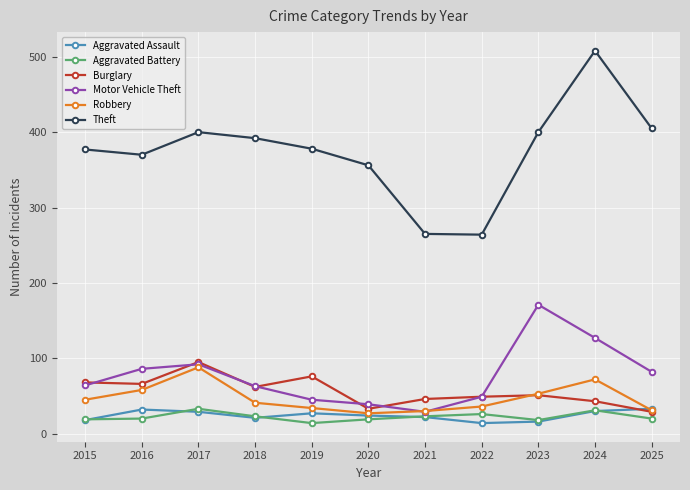

How many lines are shown in the chart?

6